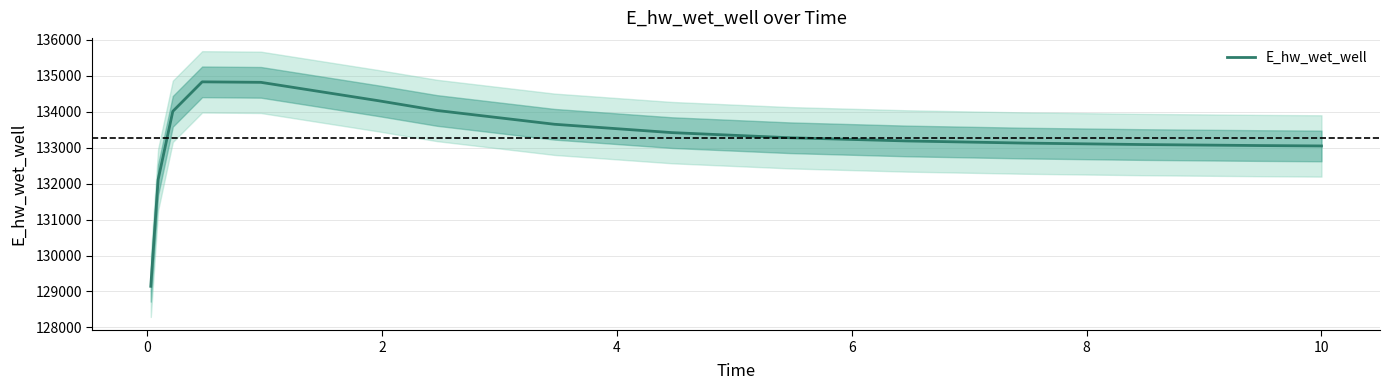

How many interior local peaks (higher than both neighbors) does the data have?

1